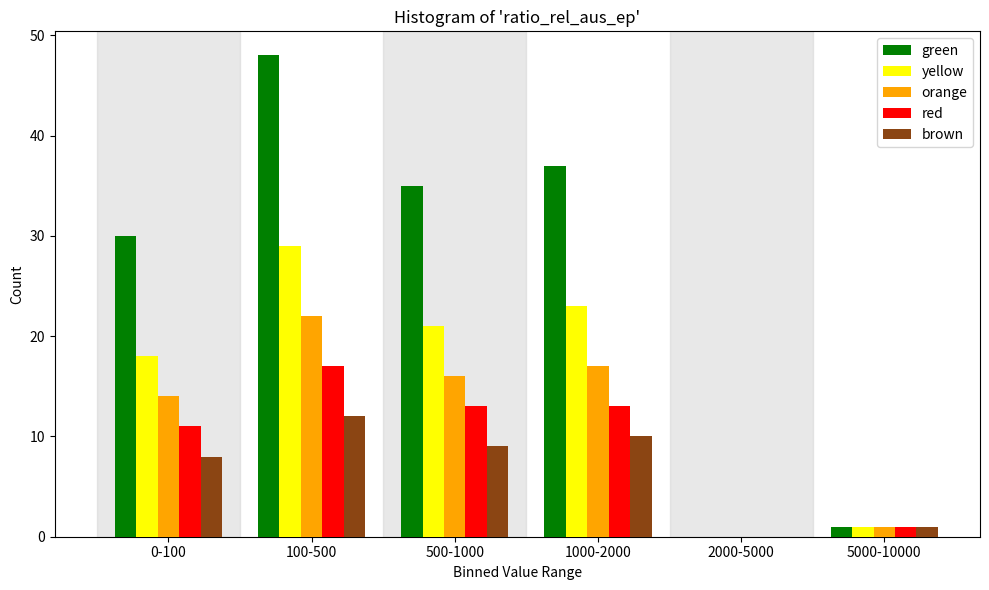

Reading left to right, list all the values displayed in this chart.

green: 0-100=30	100-500=48	500-1000=35	1000-2000=37	2000-5000=0	5000-10000=1
yellow: 0-100=18	100-500=29	500-1000=21	1000-2000=23	2000-5000=0	5000-10000=1
orange: 0-100=14	100-500=22	500-1000=16	1000-2000=17	2000-5000=0	5000-10000=1
red: 0-100=11	100-500=17	500-1000=13	1000-2000=13	2000-5000=0	5000-10000=1
brown: 0-100=8	100-500=12	500-1000=9	1000-2000=10	2000-5000=0	5000-10000=1